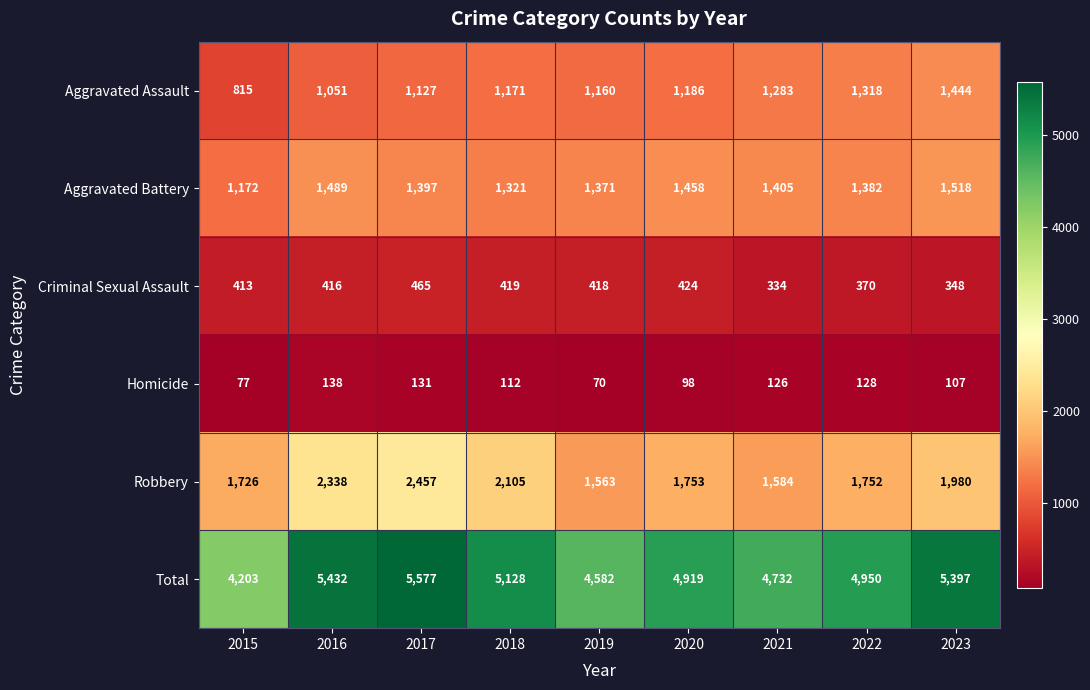

Is it true that Total equals 6491 at 2019?

False